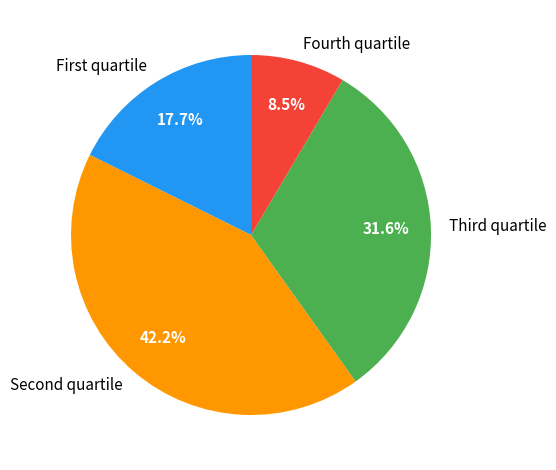

Which slice is the smallest?

Fourth quartile